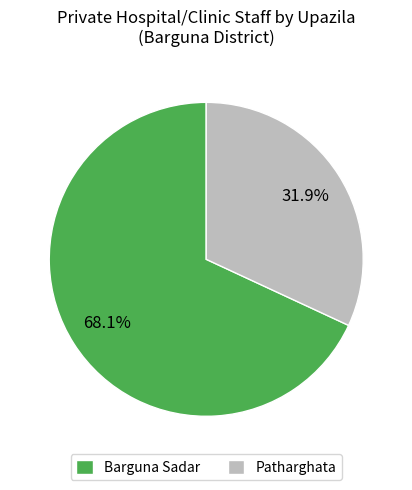

Between Patharghata and Barguna Sadar, which is larger?

Barguna Sadar